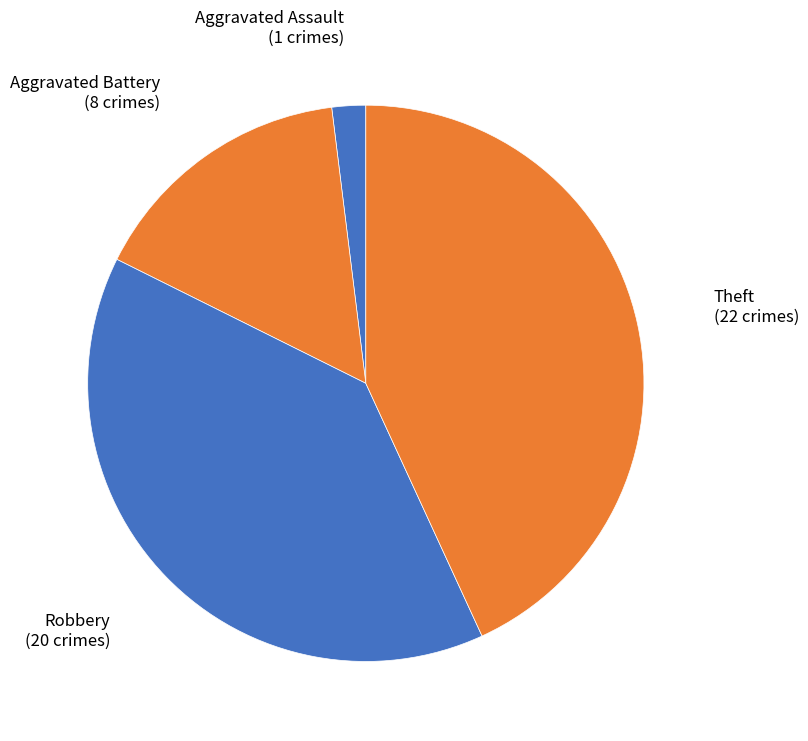

Count the number of slices in the pie.

4